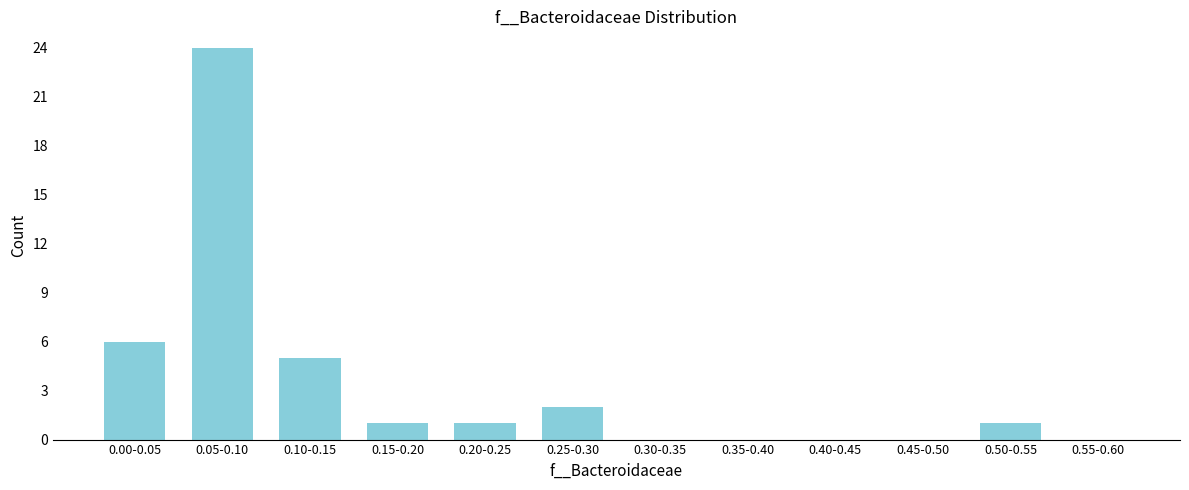

Reading left to right, transcribe all the data shown in this chart.

0.00-0.05=6	0.05-0.10=24	0.10-0.15=5	0.15-0.20=1	0.20-0.25=1	0.25-0.30=2	0.30-0.35=0	0.35-0.40=0	0.40-0.45=0	0.45-0.50=0	0.50-0.55=1	0.55-0.60=0